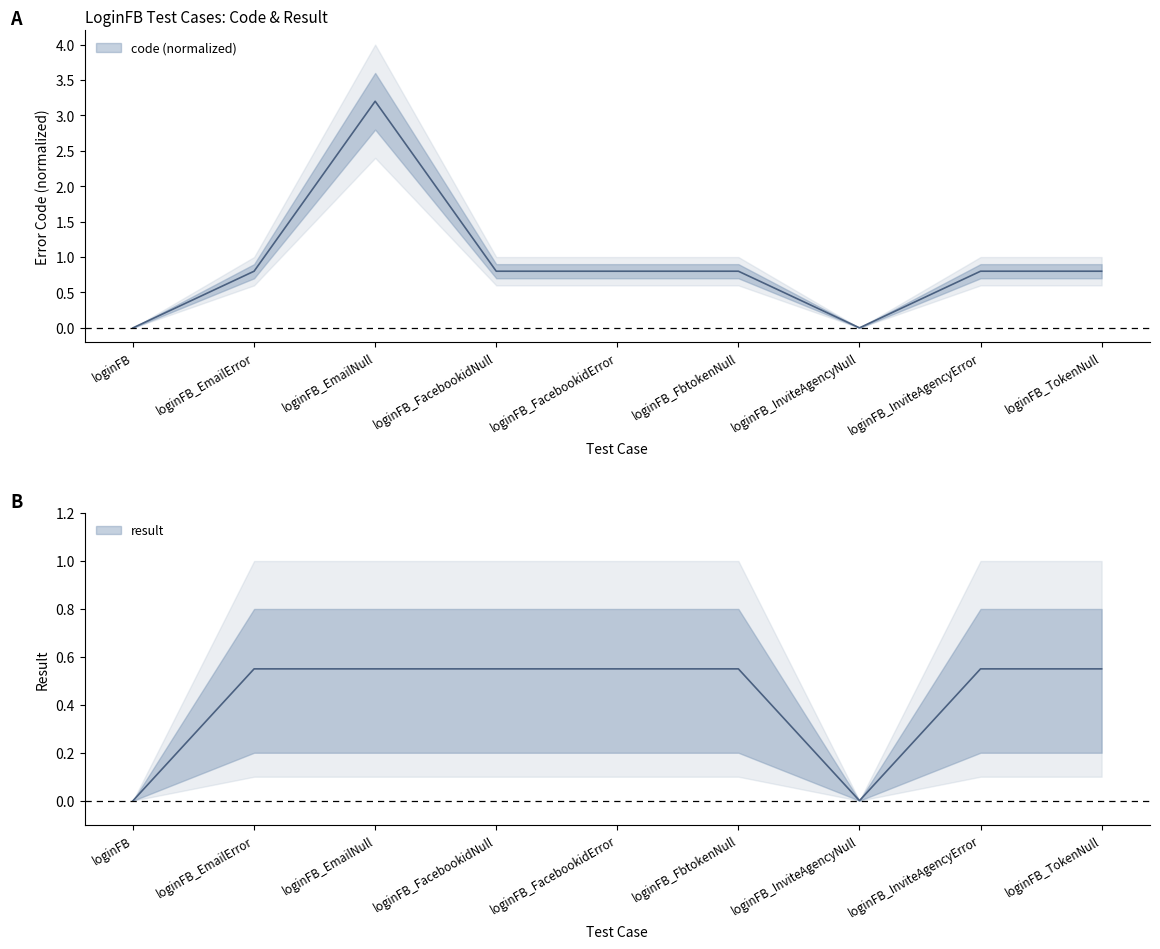

What is the label of the 7th point from the right?

loginFB_EmailNull